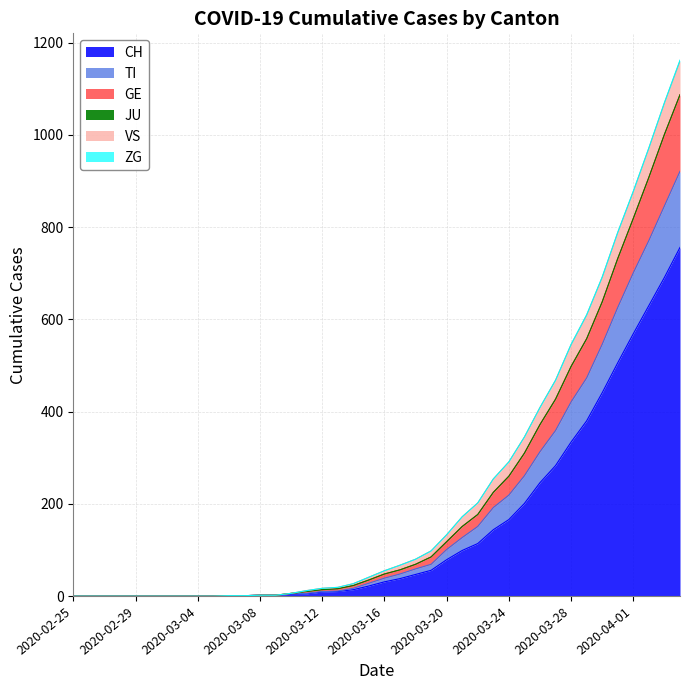

Which category has the lowest value in the TI series?

2020-02-25